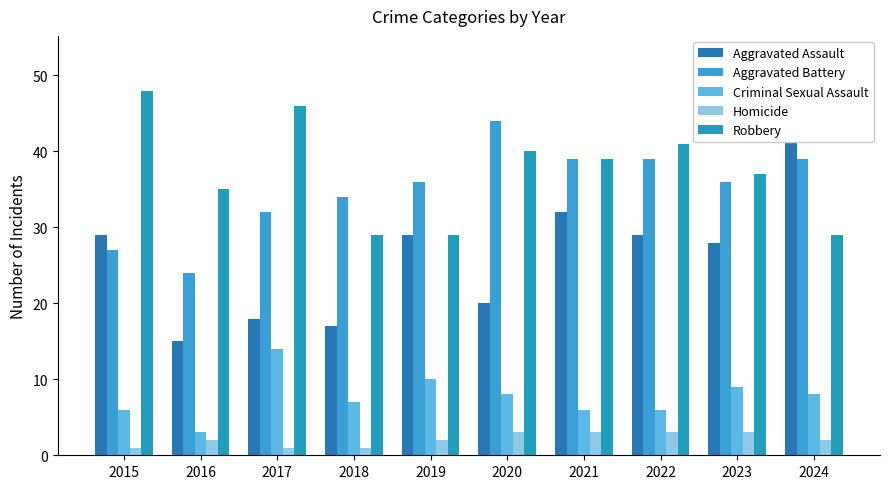

Which category has the lowest value in the Criminal Sexual Assault series?

2016